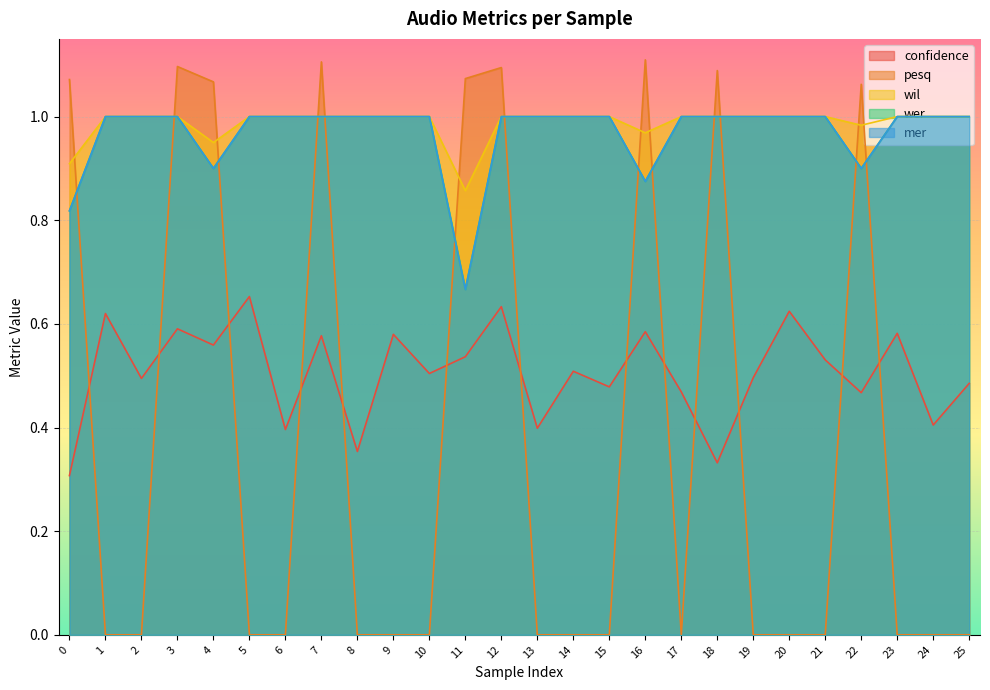

Which has a higher value, 2 or 15?

2